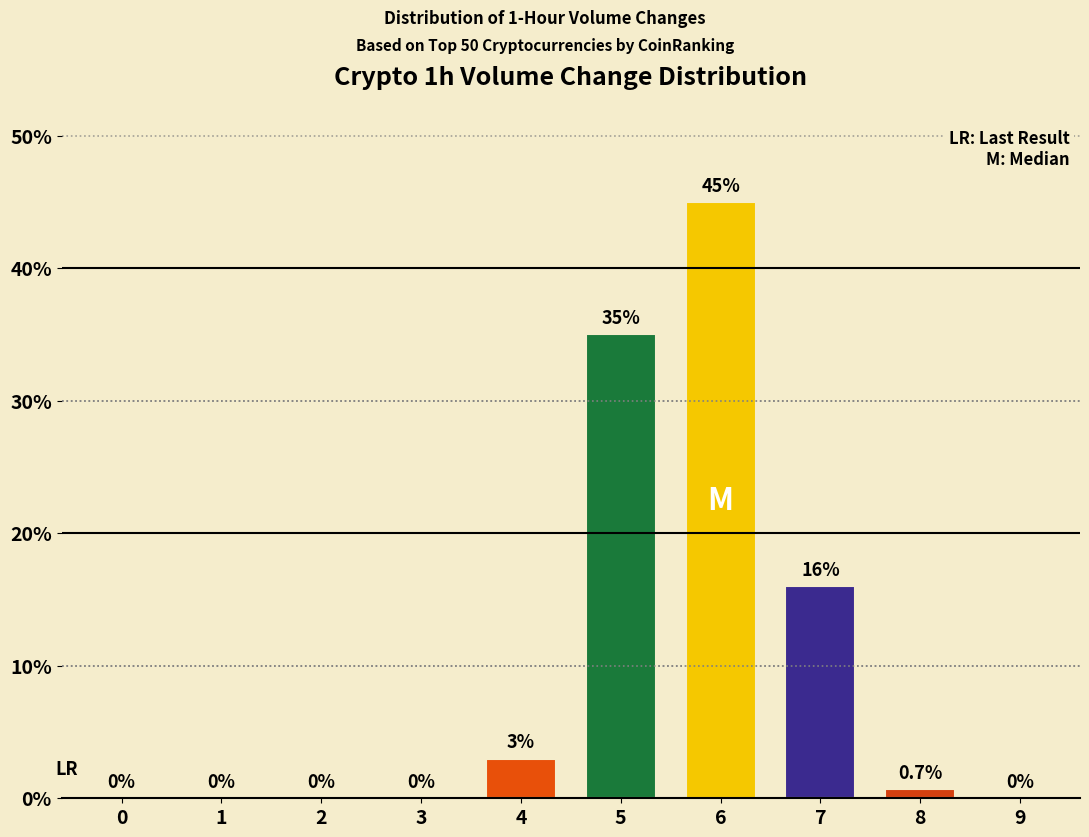

Reading left to right, what are all the values shown in this chart?

0=0.0	1=0.0	2=0.0	3=0.0	4=3.0	5=35.0	6=45.0	7=16.0	8=0.7	9=0.0